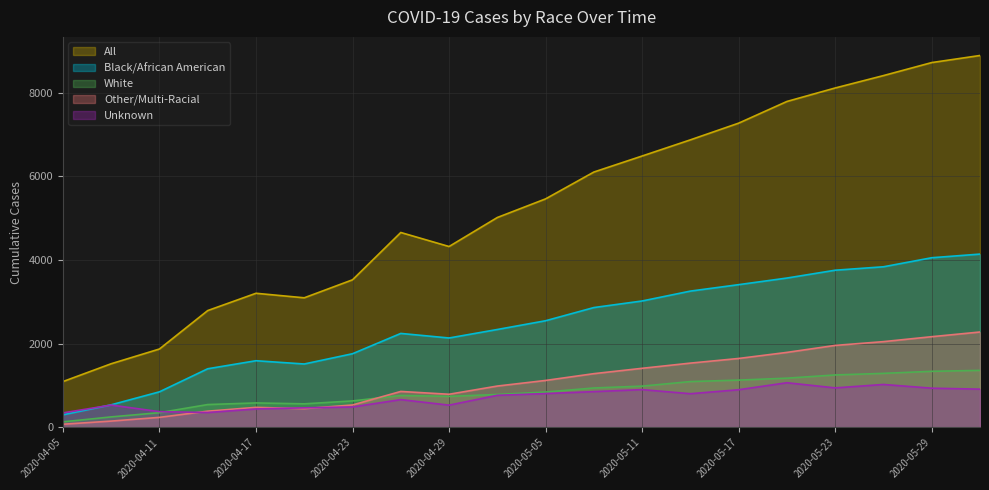

Count the number of data series in this chart.

5